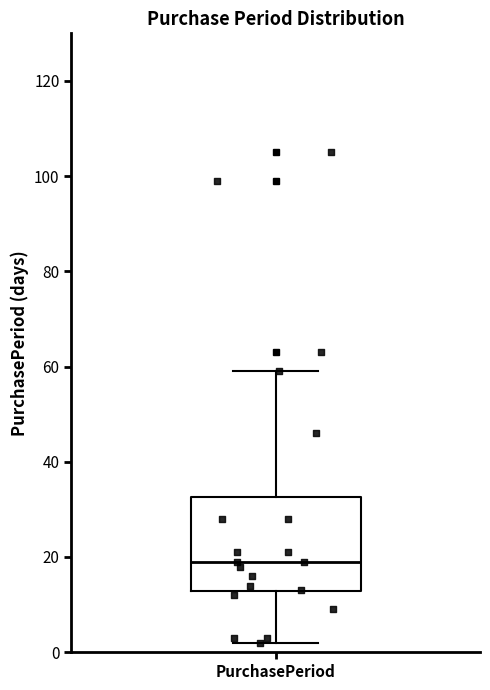

Transcribe this box plot: give where the median line is, the range the box spans, and where the two whiskers end, as read against the y-axis. The values are not printed on the chart, so give them approximately, as read against the axis.

median 20, box 12 to 32, whiskers 2 to 60